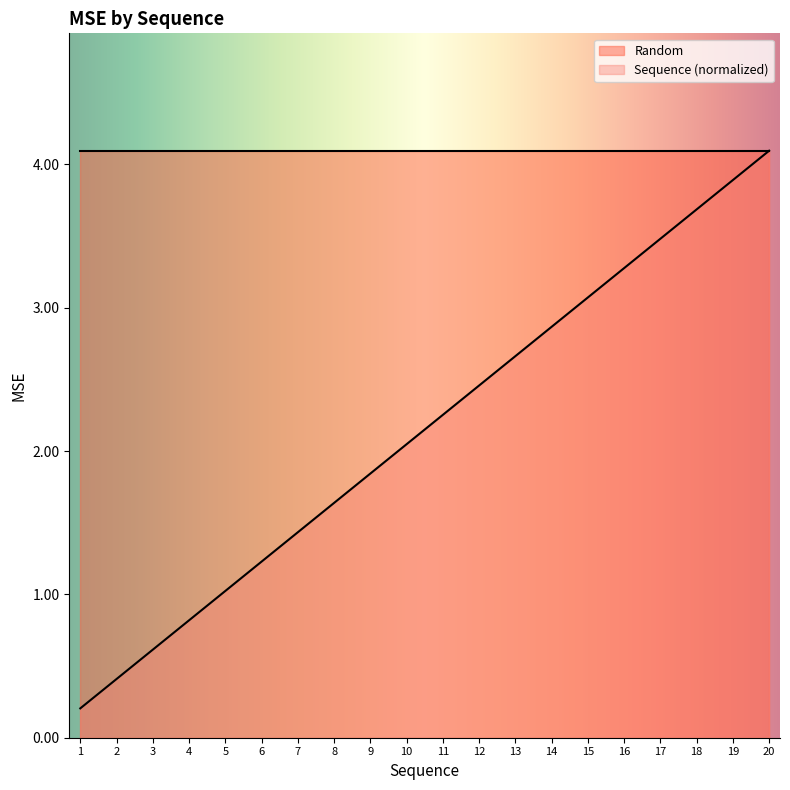

What is the difference between the second highest and second lowest values?

3.5